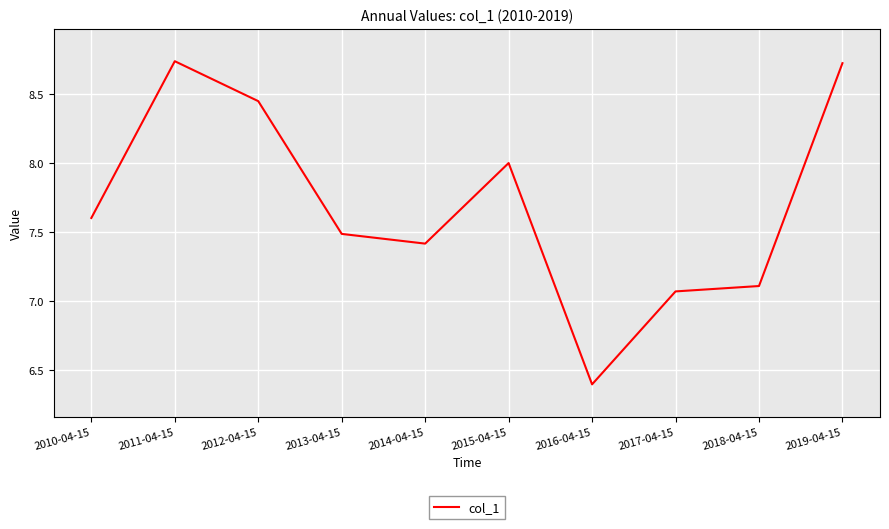

The value at 2011-04-15 is 8.7. True or false?

True